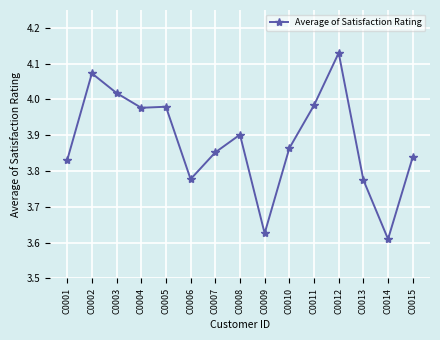

The value at C0005 is 2.6. True or false?

False